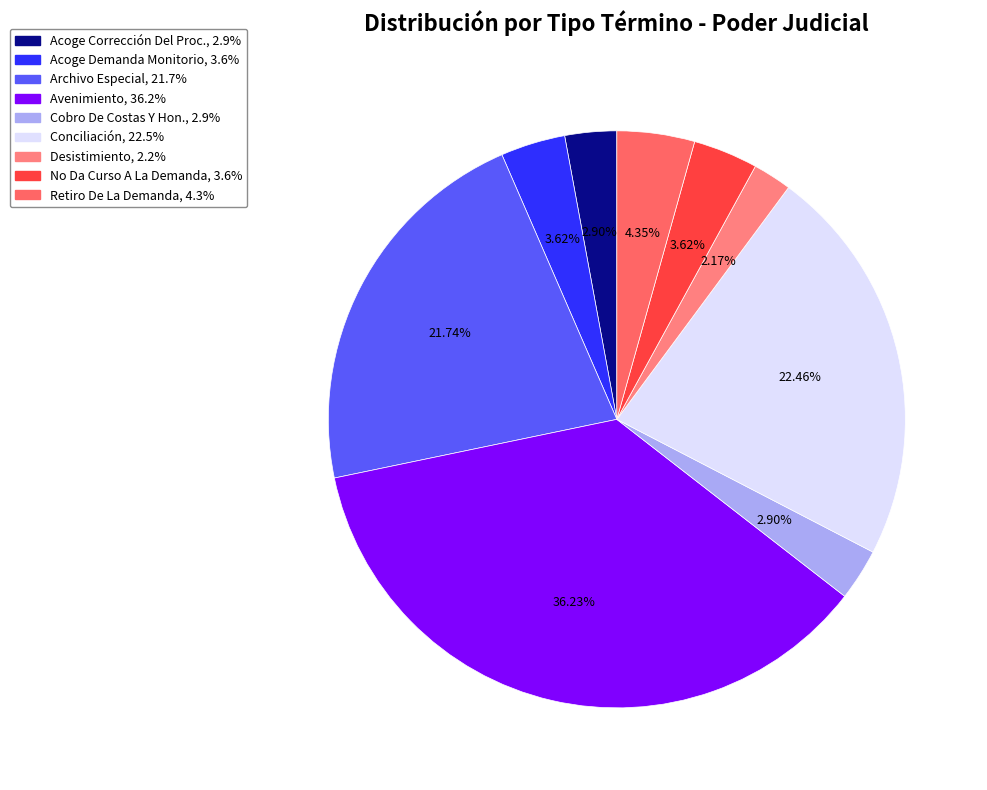

How many slices are in this pie chart?

9